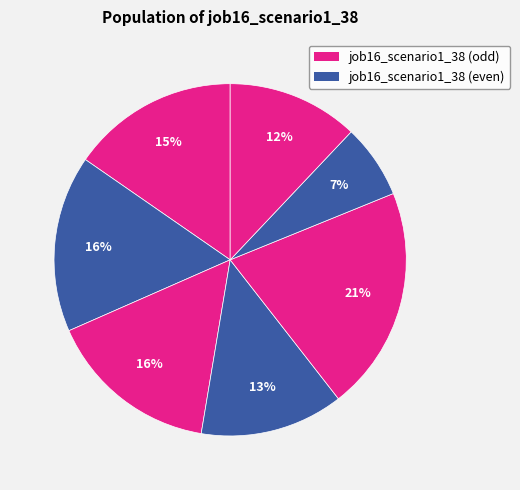

How many slices are in this pie chart?

7